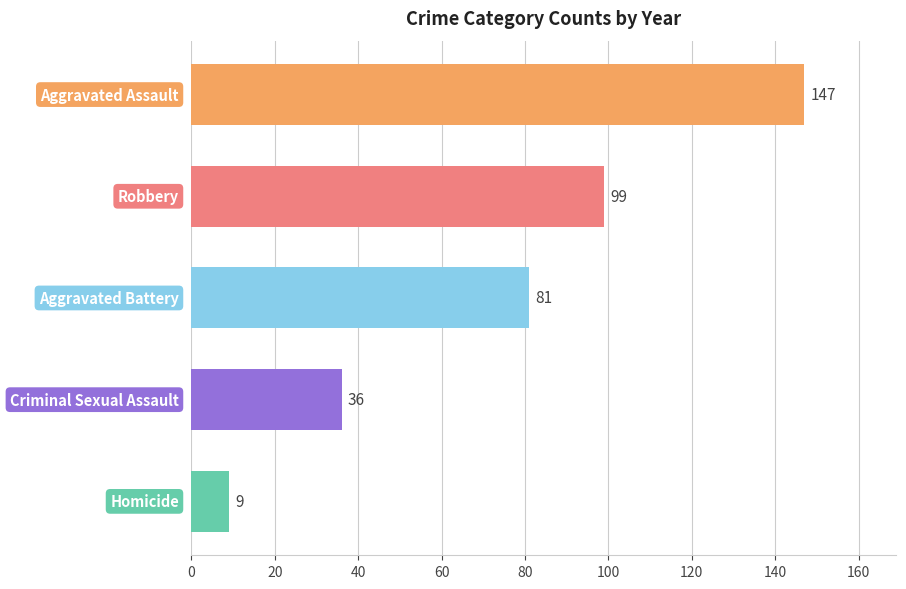

What is the greatest value displayed?

147